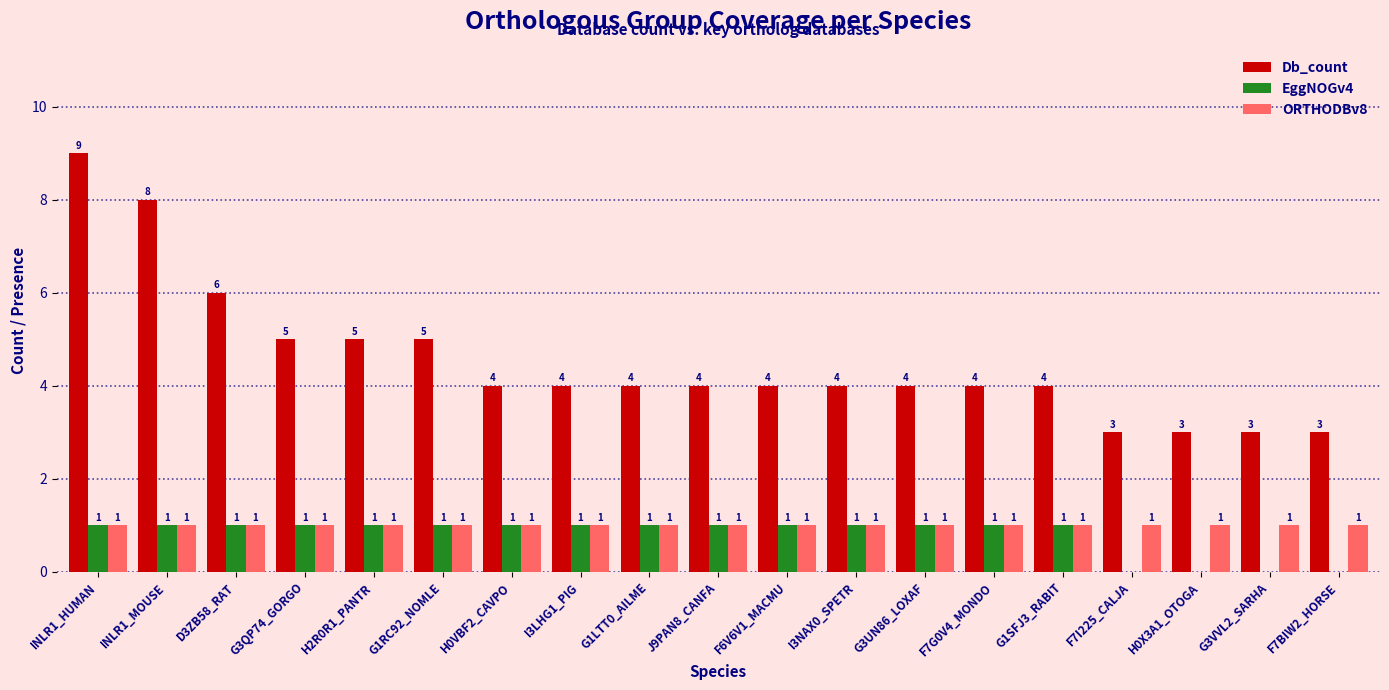

Which series has the widest spread of values?

Db_count